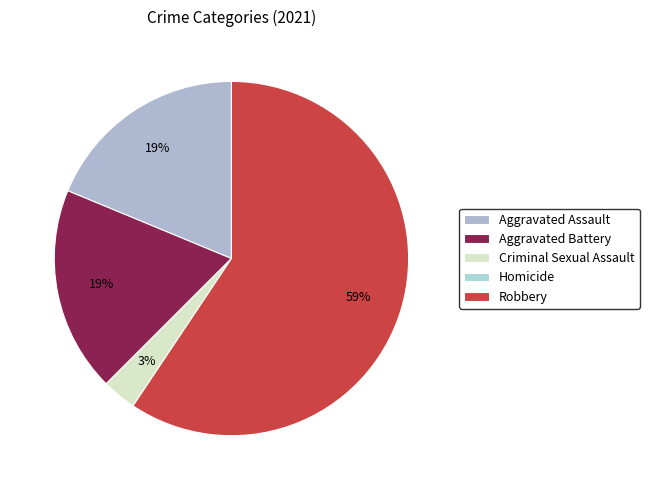

What is the largest slice in the pie chart?

Robbery